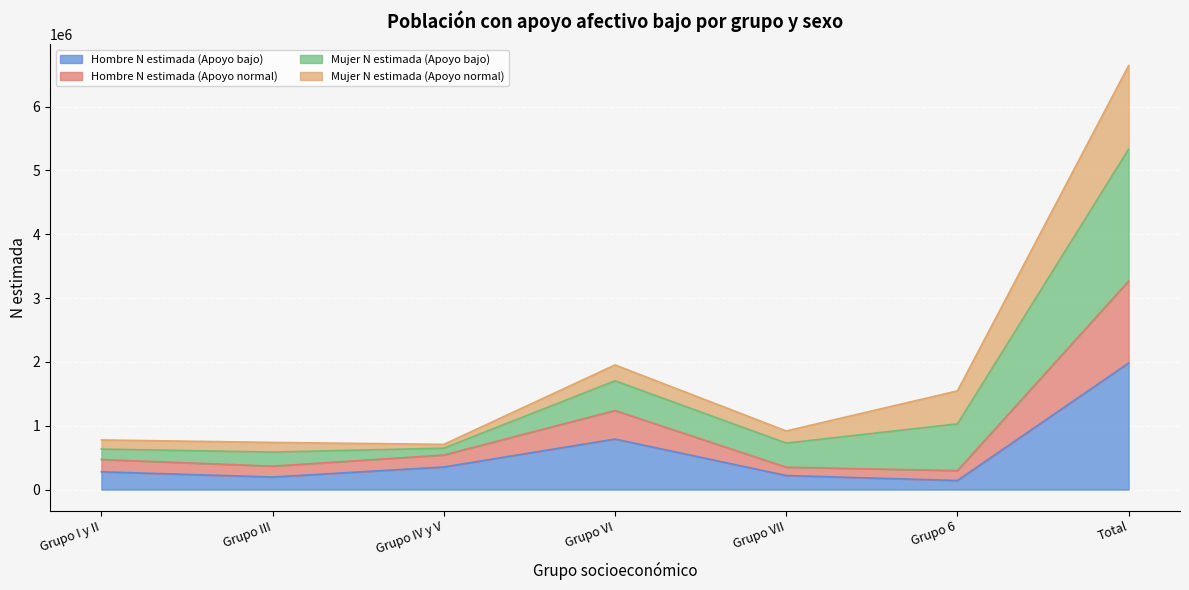

What is the maximum value for Hombre N estimada (Apoyo bajo)?

1982988